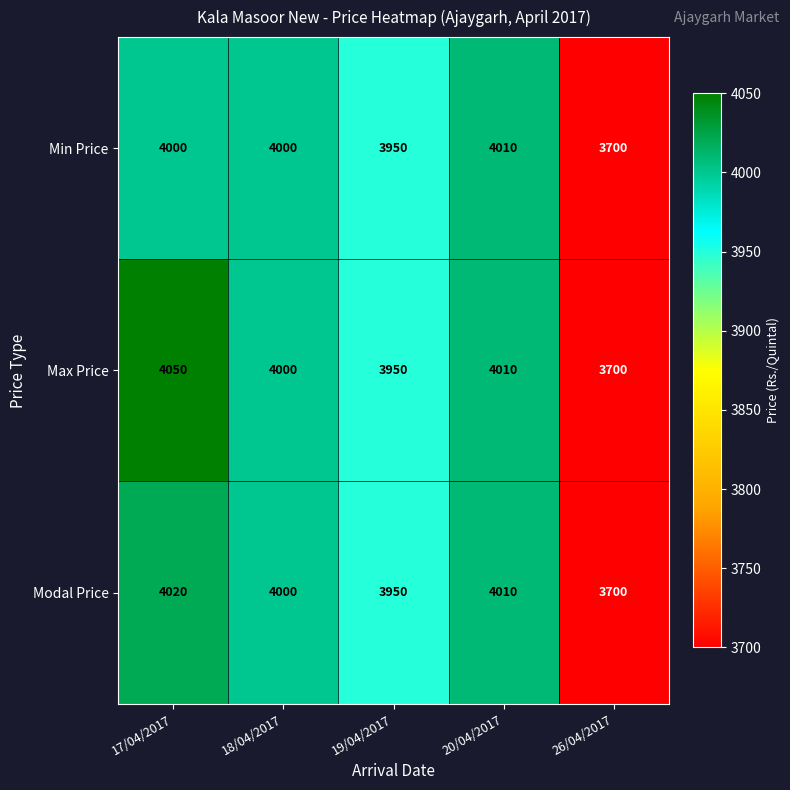

Rank the series by their maximum value, from lowest to highest.

Min Price, Modal Price, Max Price